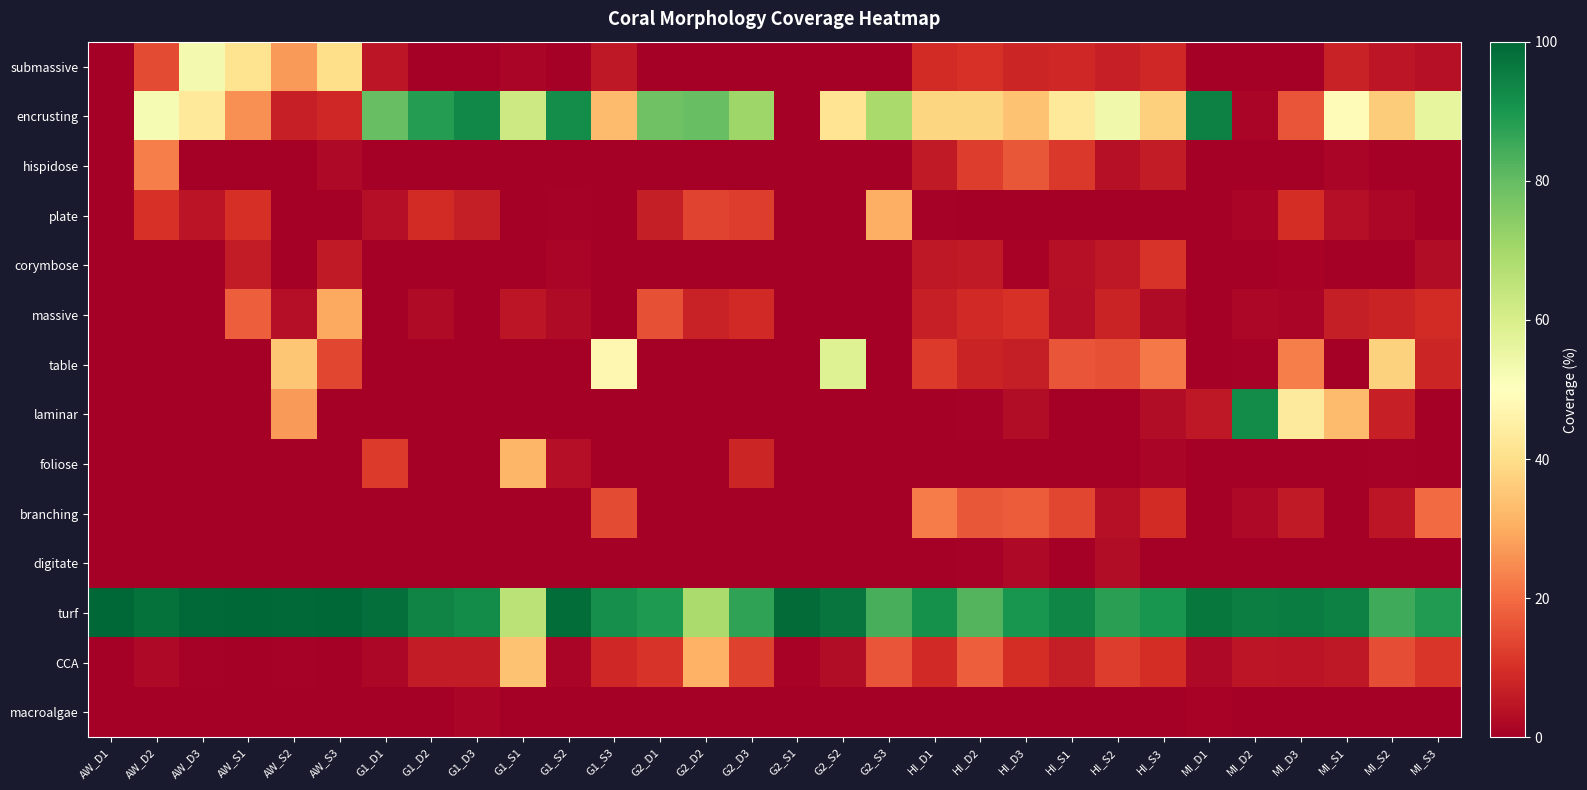

Count the number of categories in the chart.

30